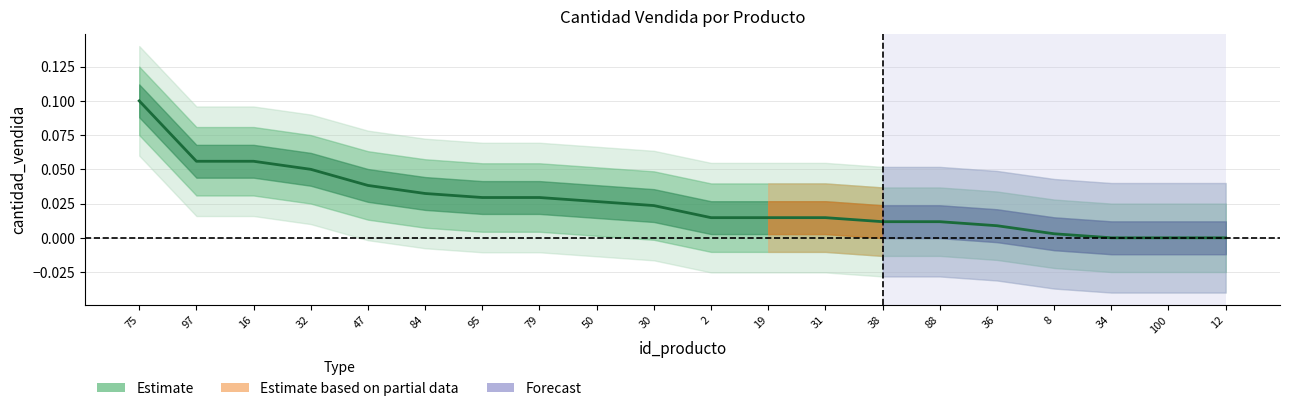

The chart shows a value of 0.0 at 100. True or false?

True